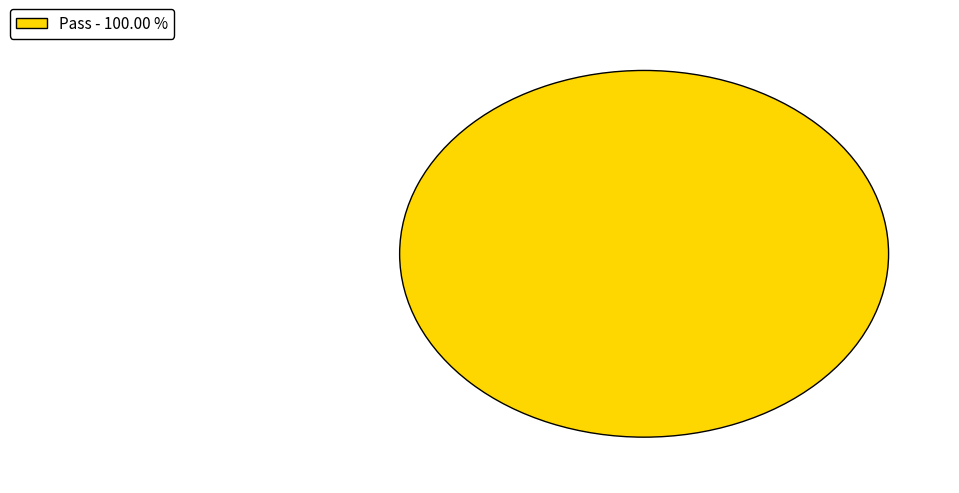

Is there a majority slice in this chart?

Yes